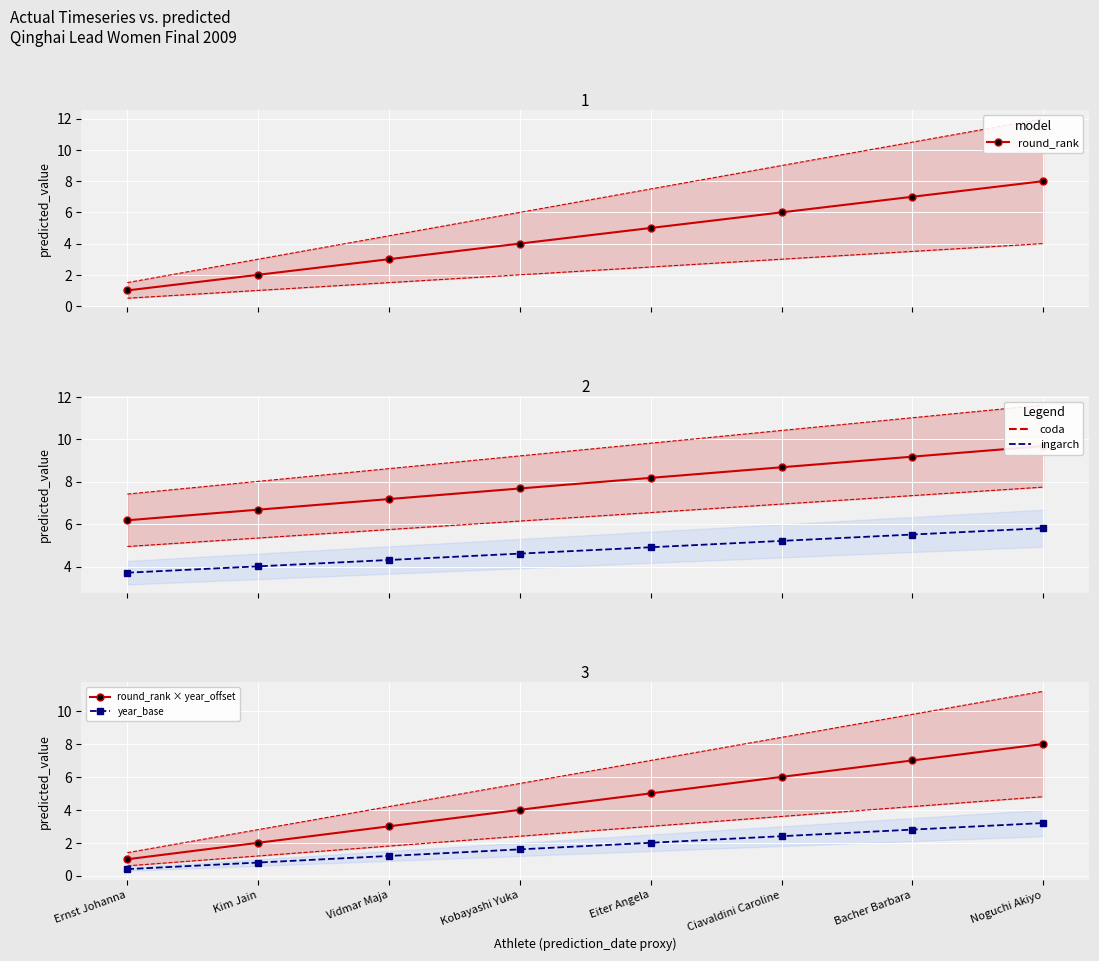

Where is round_rank × year_offset nearest to the value 4?

Kobayashi Yuka